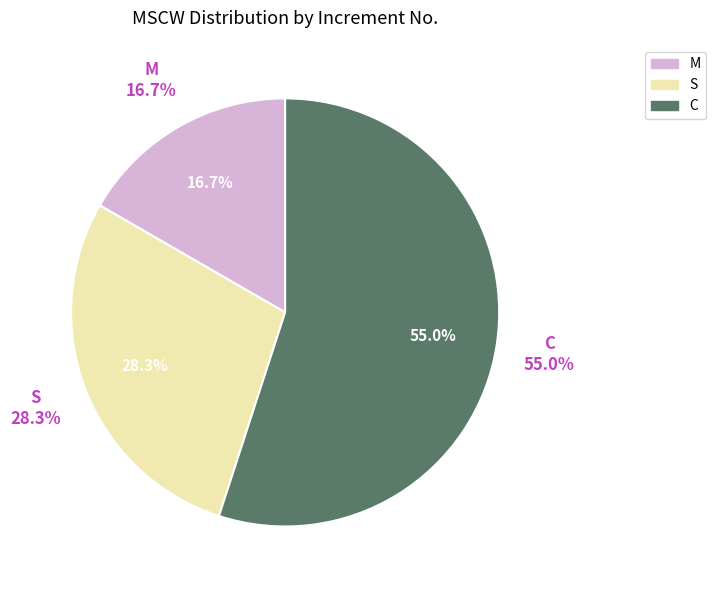

True or false: 19 accounts for 1% of the total.

False